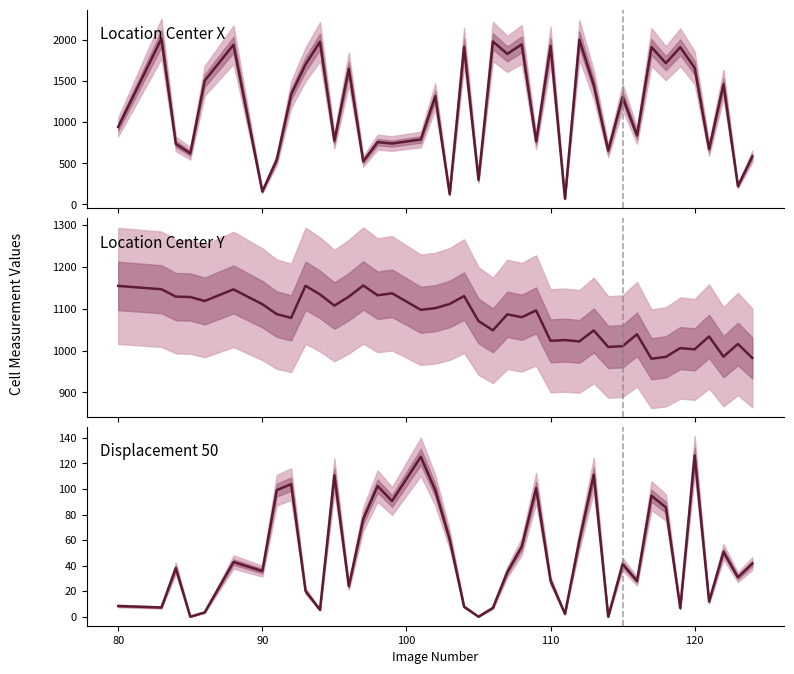

What are all the series names shown in the legend?

Location Center X, Location Center Y, Displacement 50